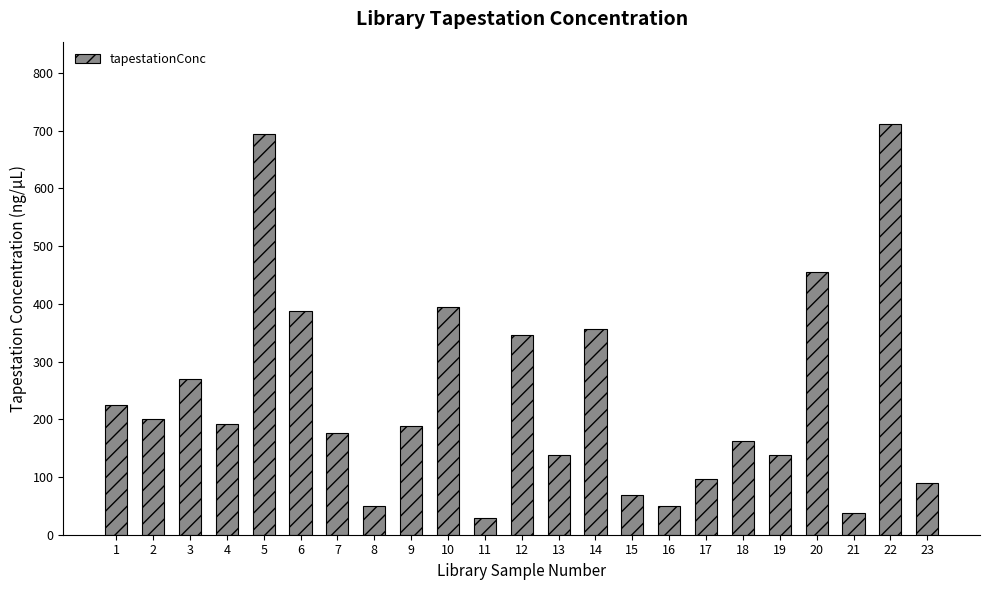

What is the approximate value at 1?

225.0